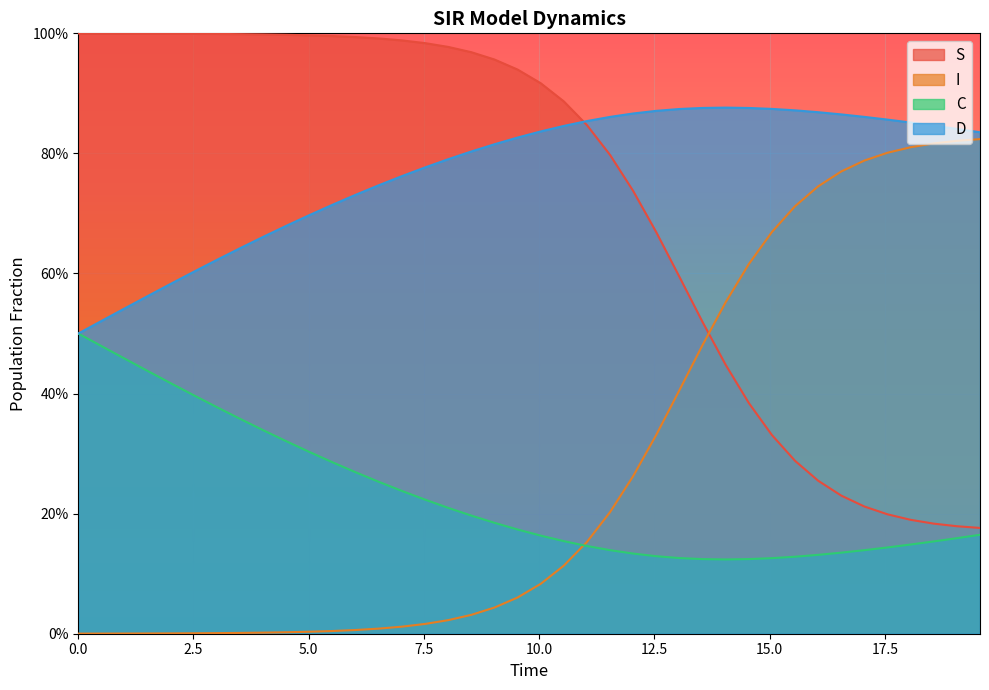

Count the number of data series in this chart.

4